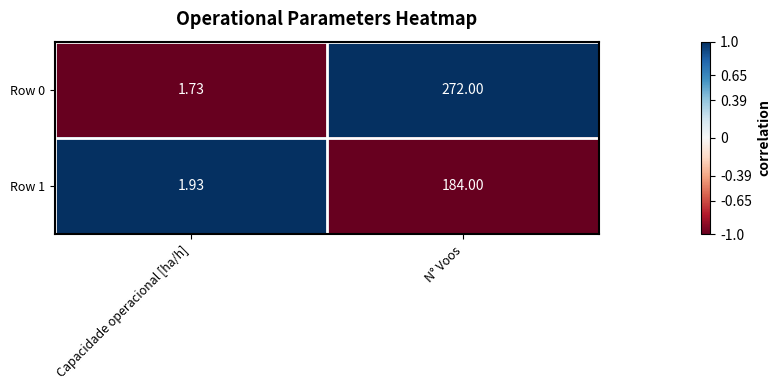

Which label corresponds to the largest value in the chart?

N° Voos